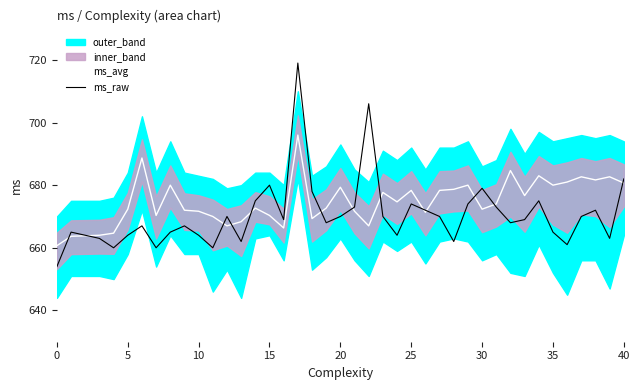

What is the lowest value of the ms_avg series?

660.7